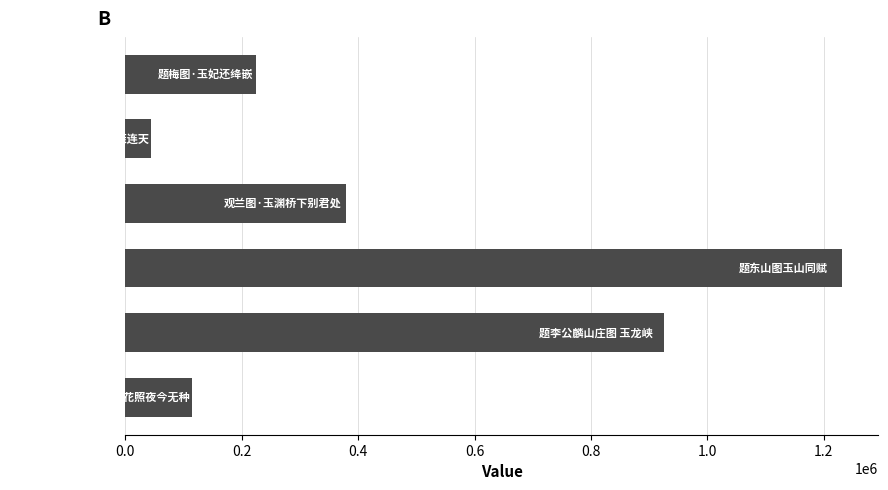

Reading bottom to top, extract all data points from this chart.

115039	925072	1231865	379902	43332	224320